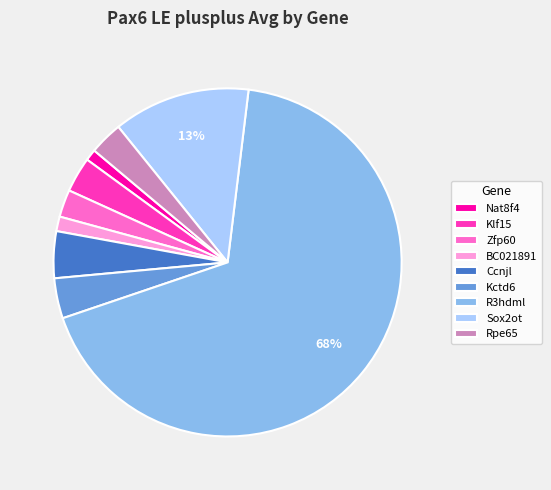

True or false: Zfp60 accounts for 13% of the total.

False